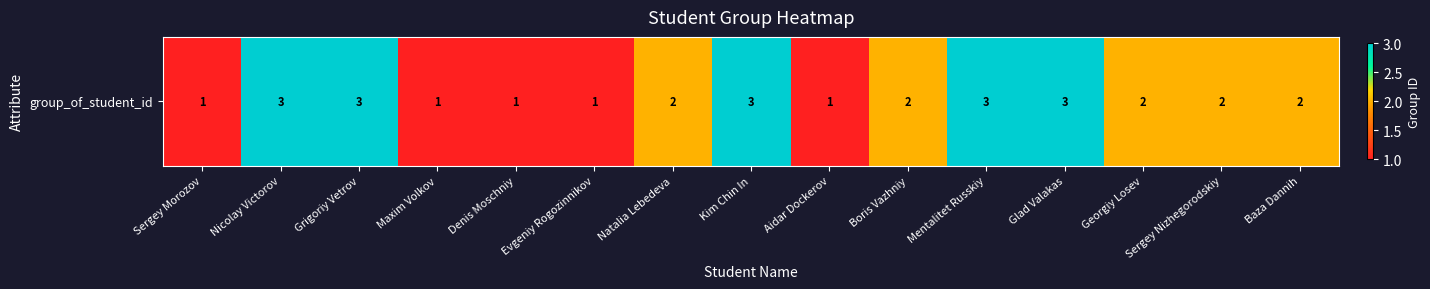

What is the difference between the second highest and second lowest values?

2